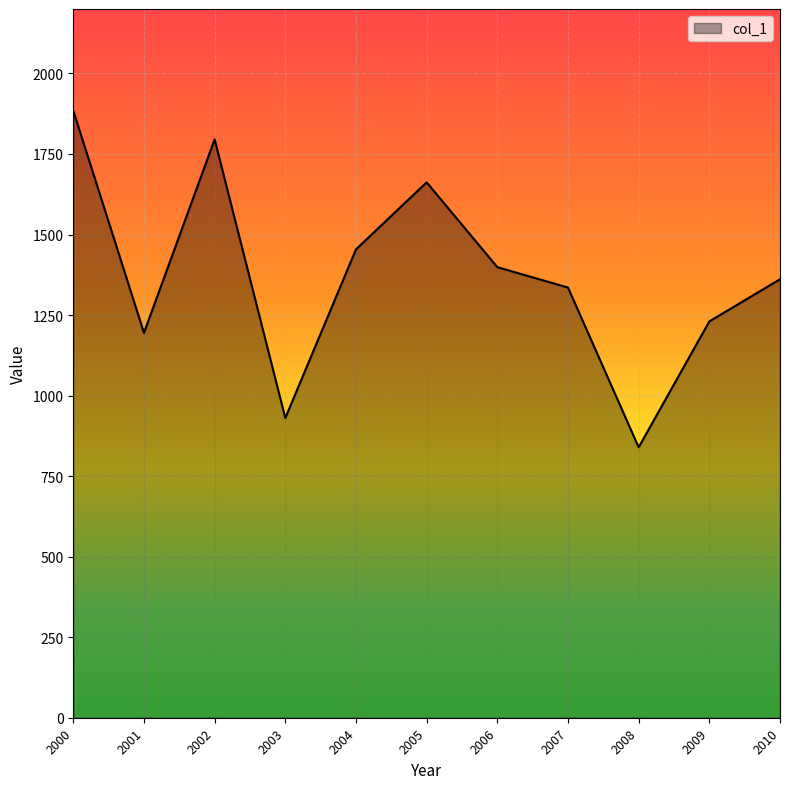

List the labels in order of value, smallest first.

2008, 2003, 2001, 2009, 2007, 2010, 2006, 2004, 2005, 2002, 2000